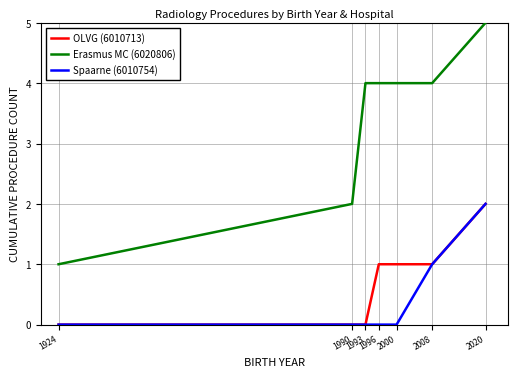

Which series has the largest total across all categories?

Erasmus MC (6020806)